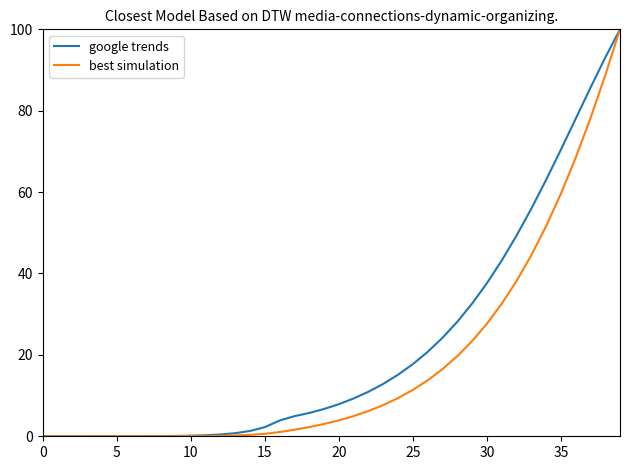

Rank the series by their average value, from highest to lowest.

google trends, best simulation